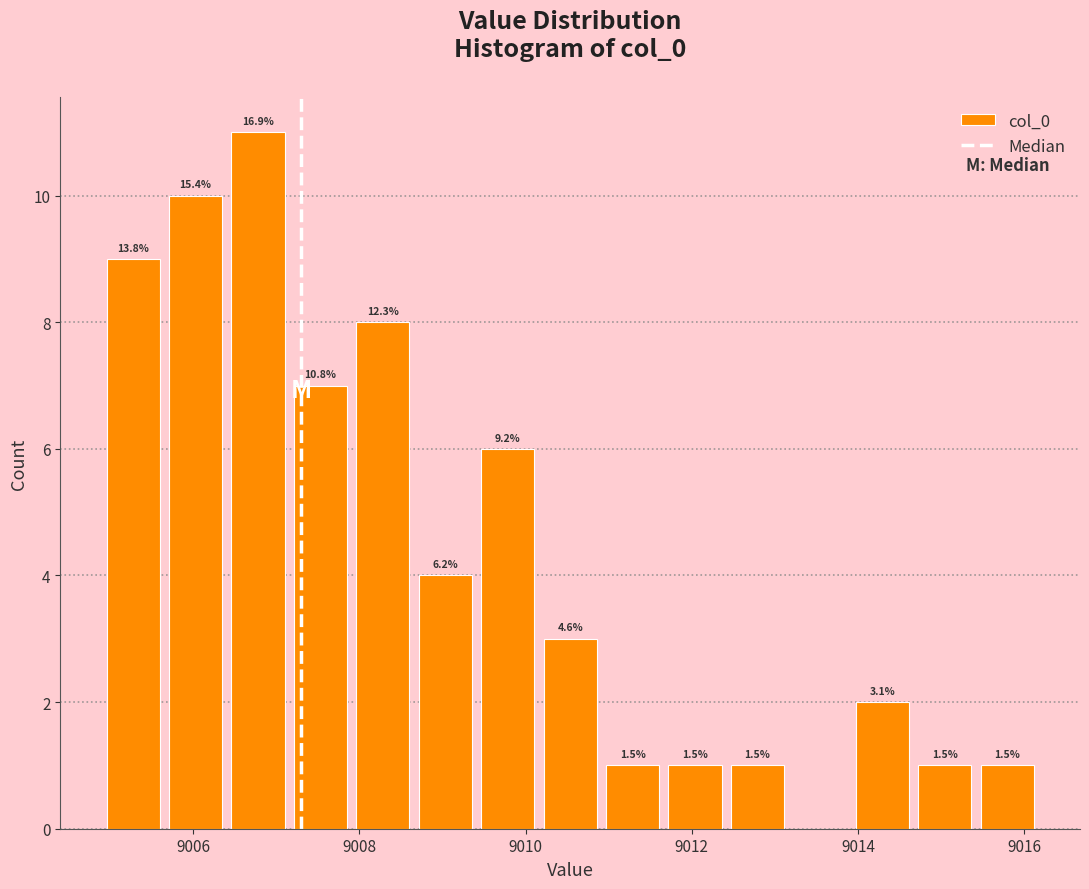

Around what value on the x-axis is the tallest bar? Give the approximate position of its centre, as read against the axis.

9006.8